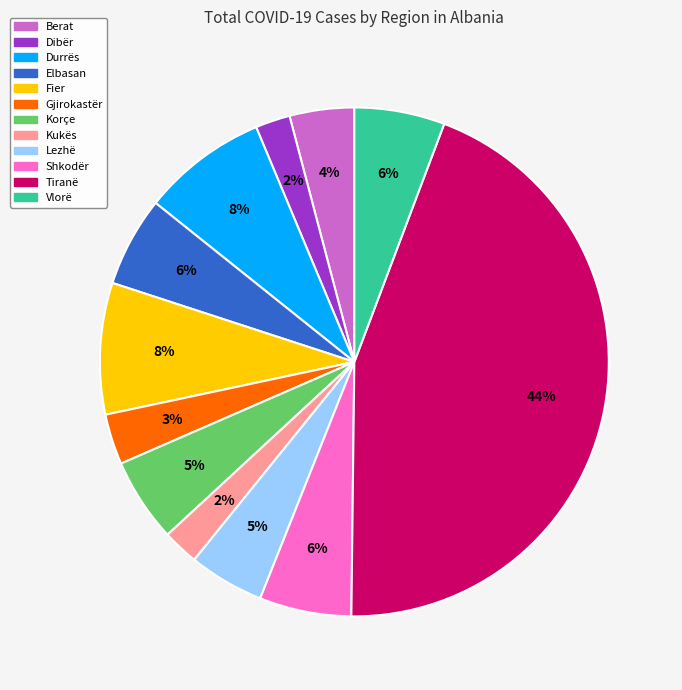

How many slices are in this pie chart?

12